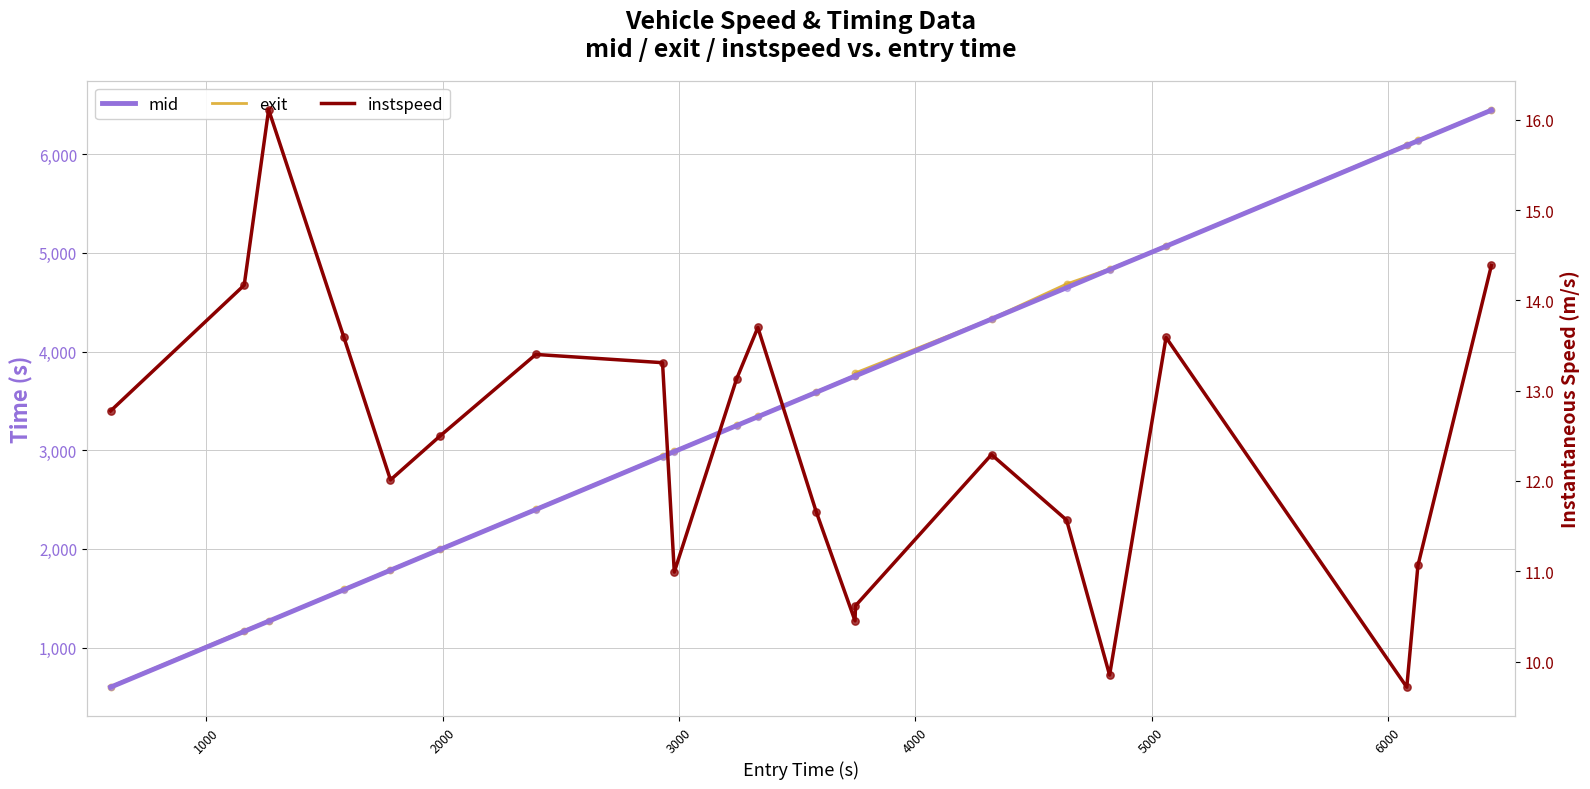

At how many categories does at least one series exceed 2350?

15